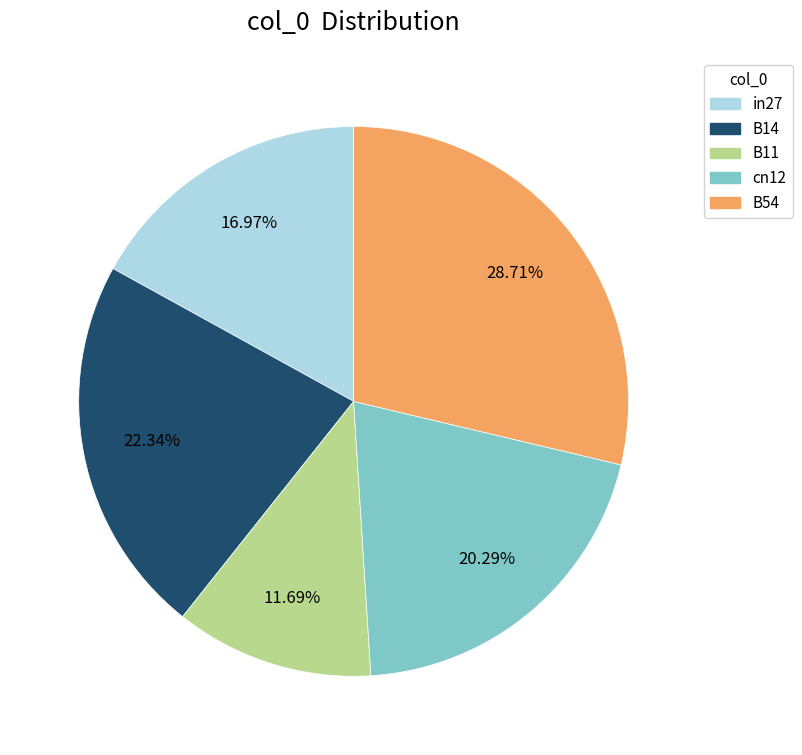

Rank the categories by value from highest to lowest.

B54, B14, cn12, in27, B11